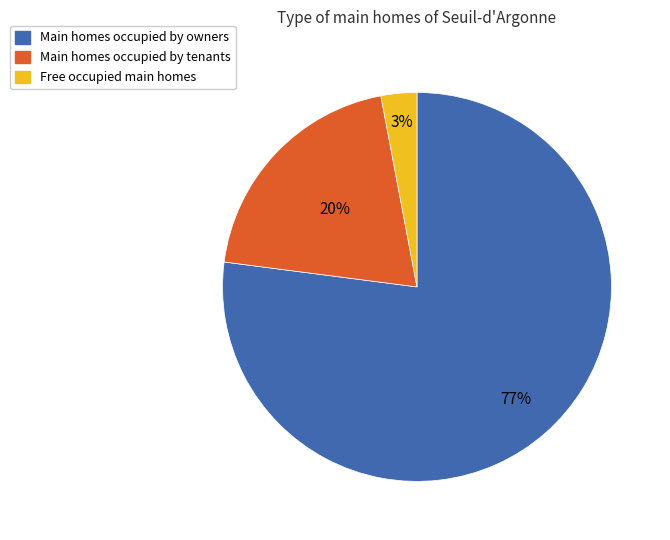

To the nearest percent, what is the difference between the largest and smallest slice percentages?

74%